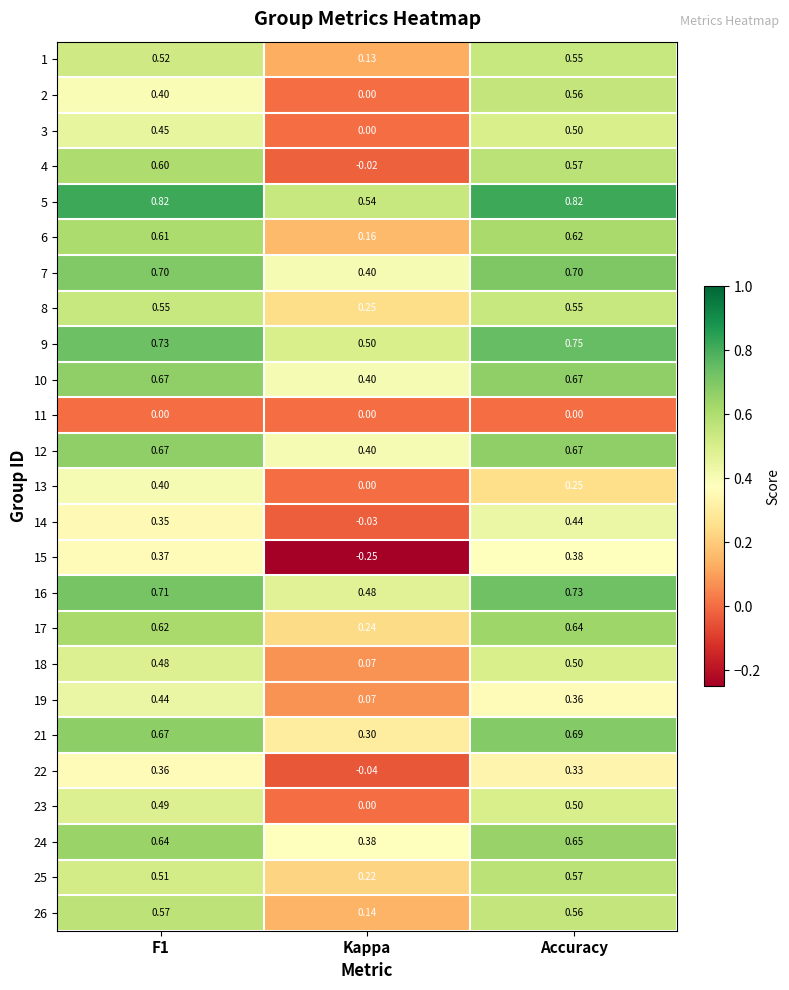

At which label does 24 reach its minimum?

Kappa